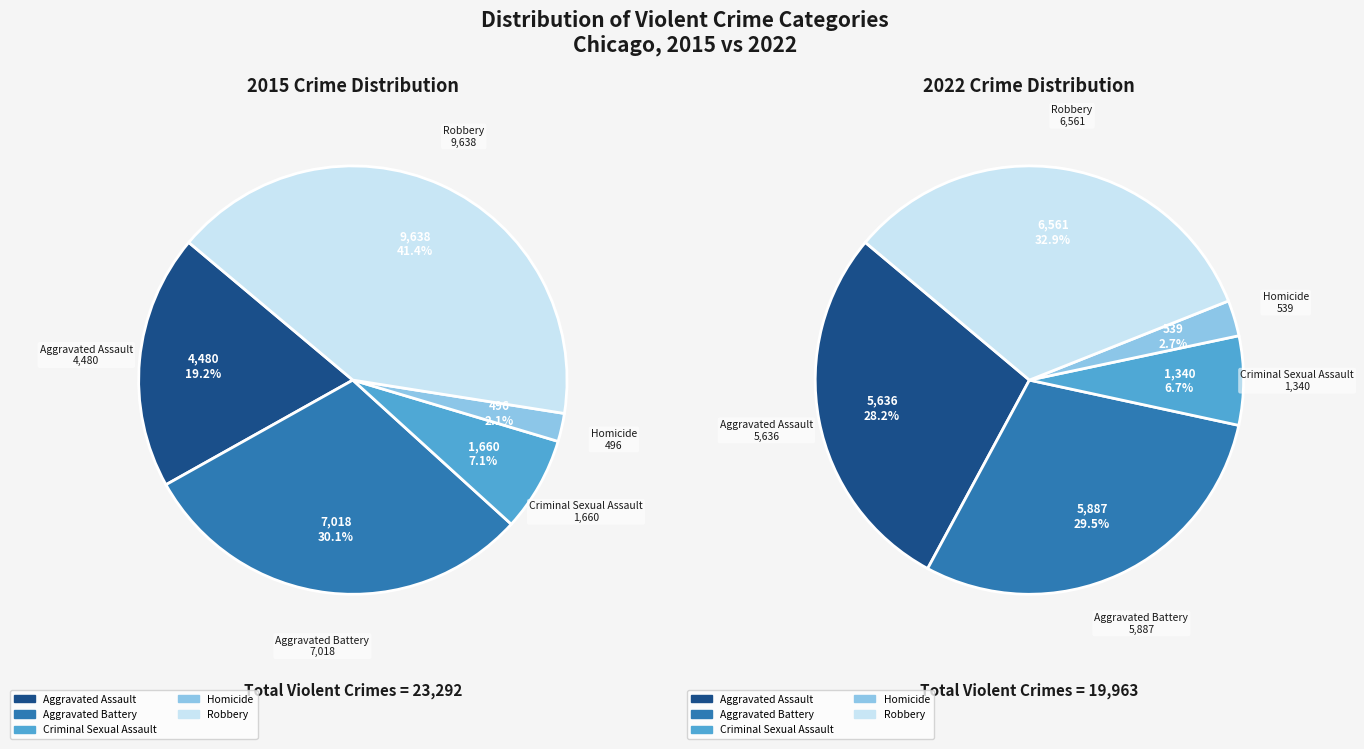

The 3 slice represents 17% of the pie. True or false?

False